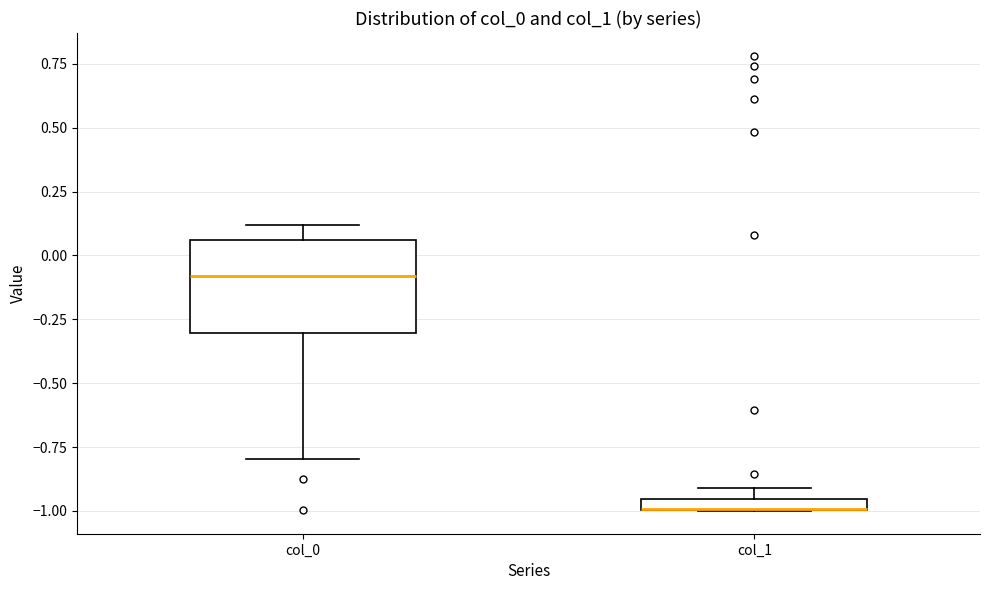

Where does the lower whisker of the box for col_0 end on the y-axis? The values are not printed on the chart, so give them approximately, as read against the axis.

-0.80